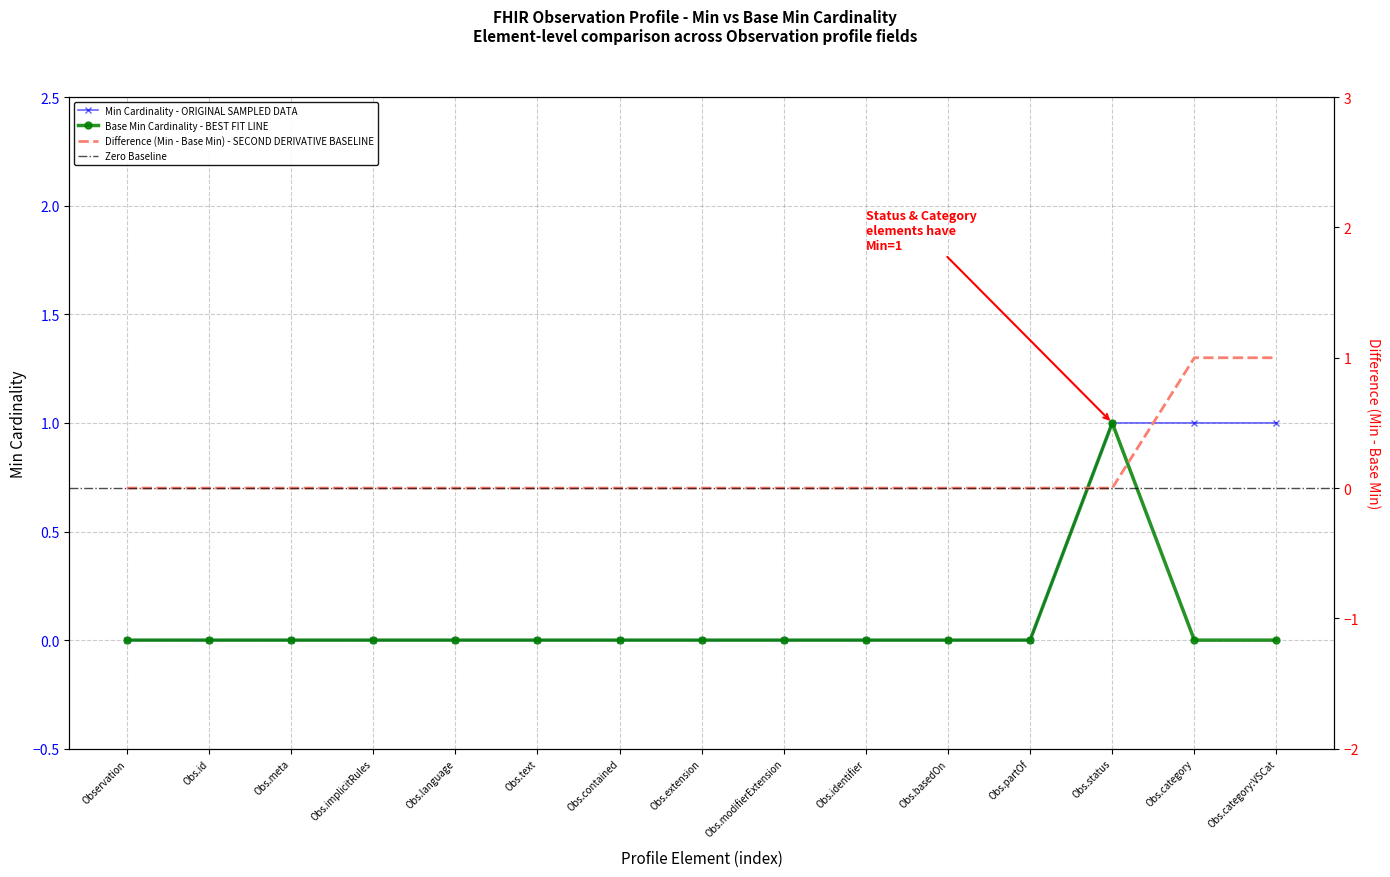

What is the difference between the maximum and second lowest values in the Min series?

1